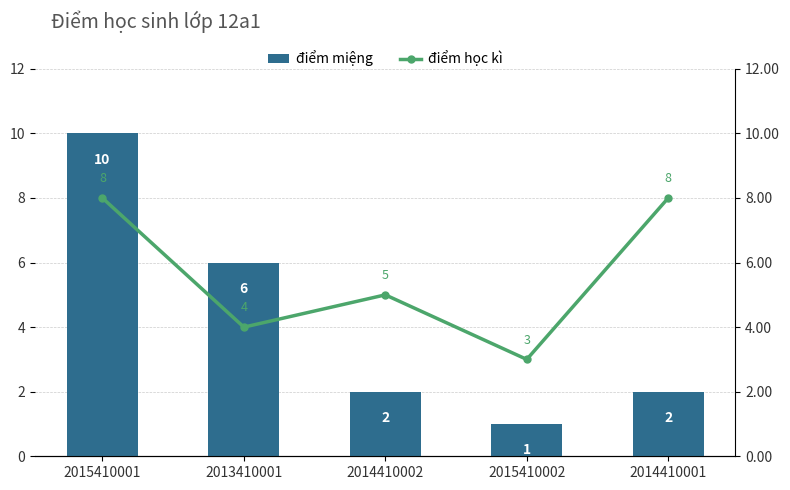

What value does the điểm học kì series have at 2014410001?

8